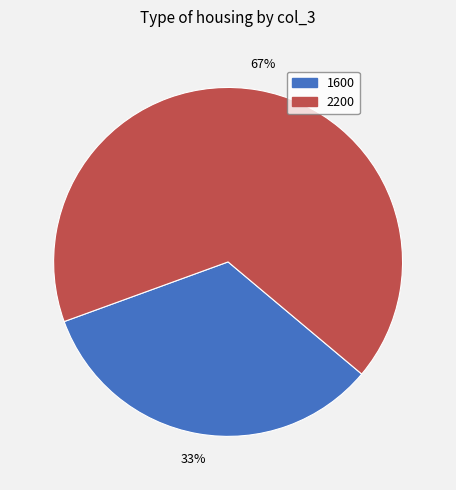

Which slice is the largest?

2200